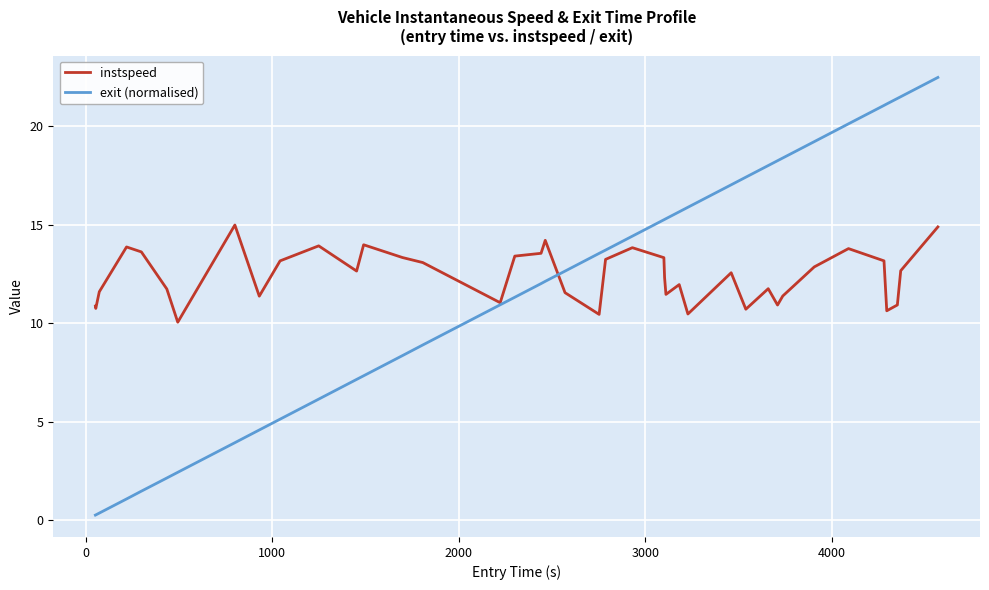

What is the highest value of the exit (normalised) series?

22.5